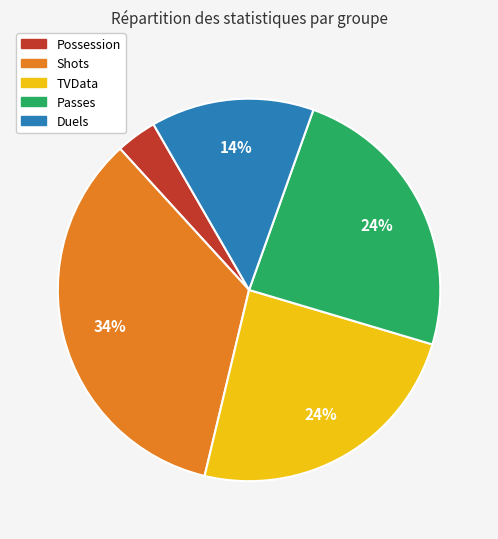

True or false: TVData accounts for 24% of the total.

True